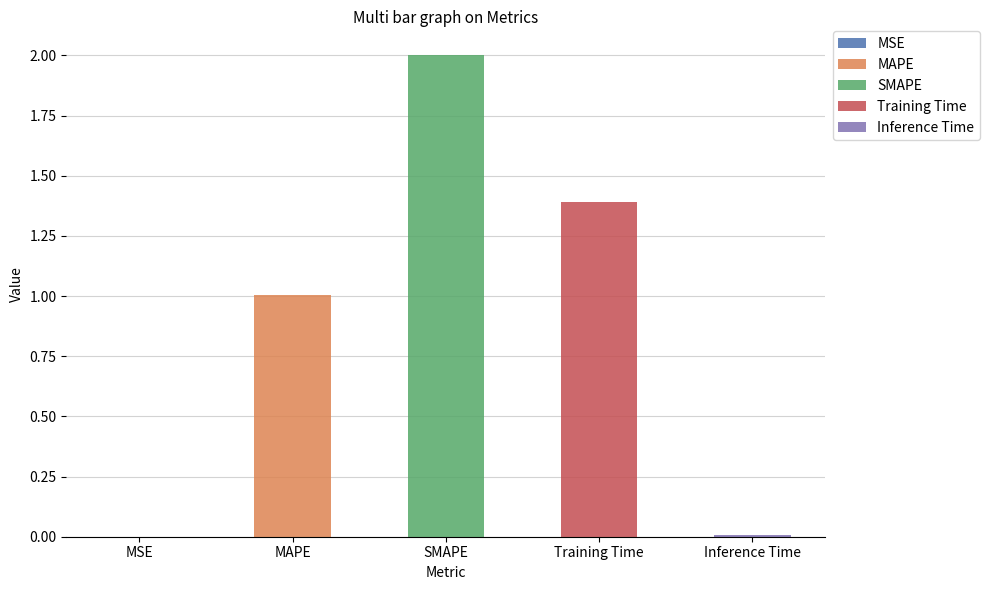

Is it true that the value at MAPE is 0.6?

False